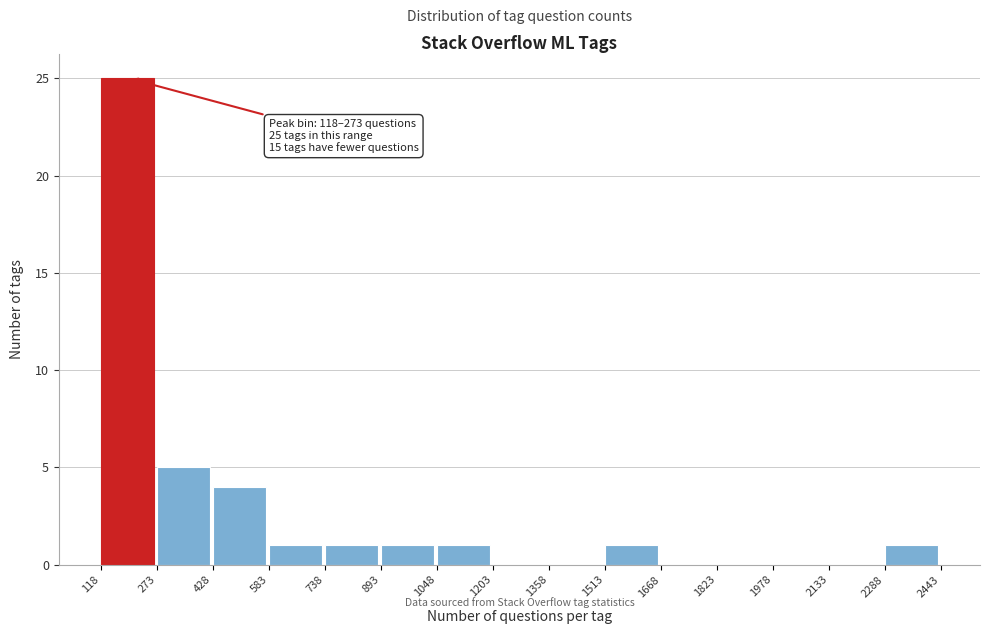

Which range on the x-axis has the tallest bar?

118 to 273